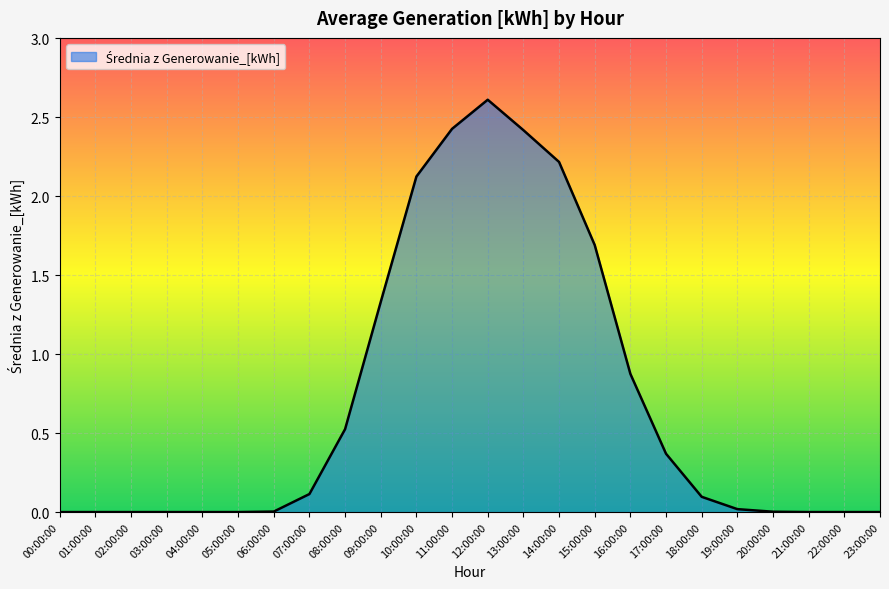

What is the change in value from 09:00:00 to 12:00:00?

+1.3